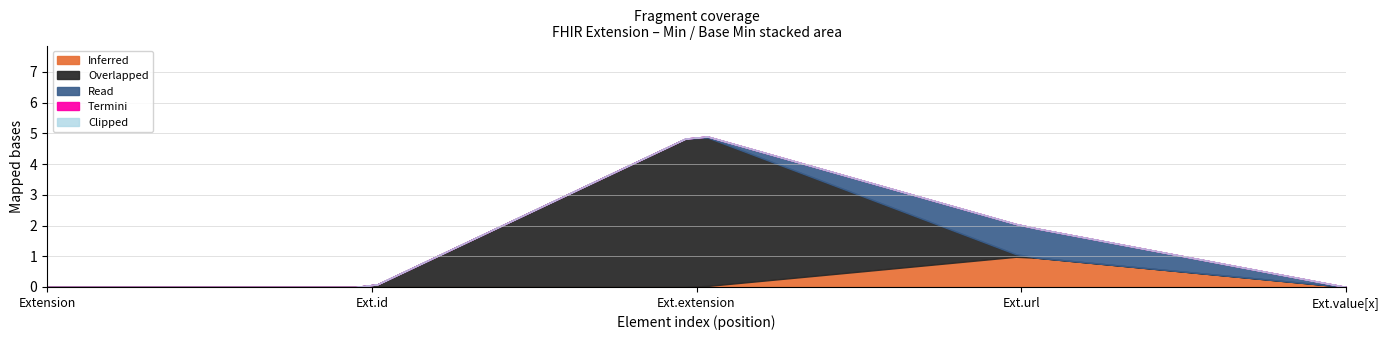

Rank the series at Extension.id from lowest to highest value.

Inferred, Overlapped, Read, Termini, Clipped